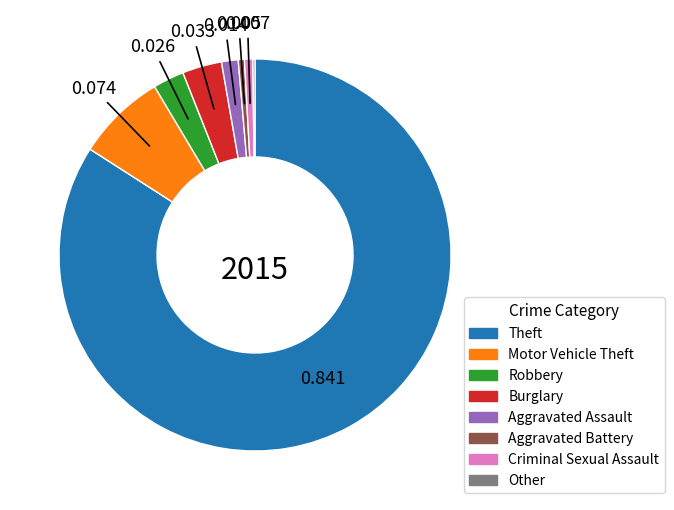

What is the largest slice in the pie chart?

Theft